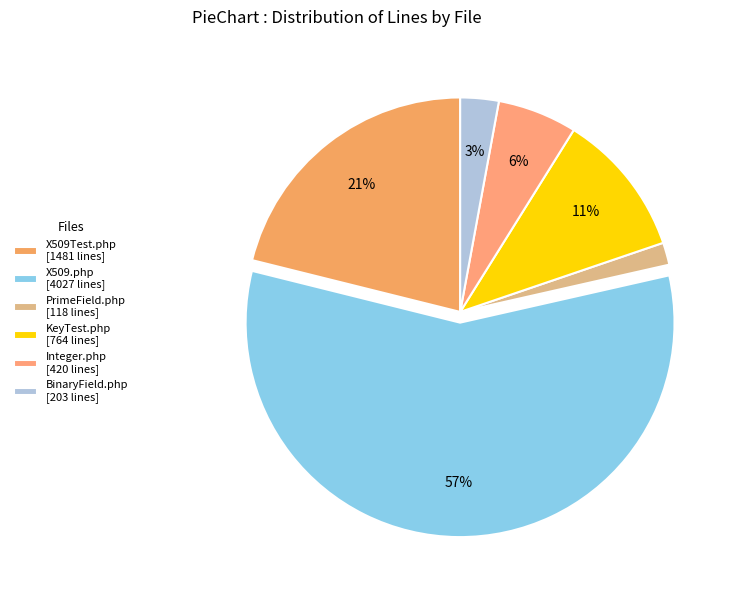

Combined, what portion of the pie is X509Test.php and Integer.php?

27.1%